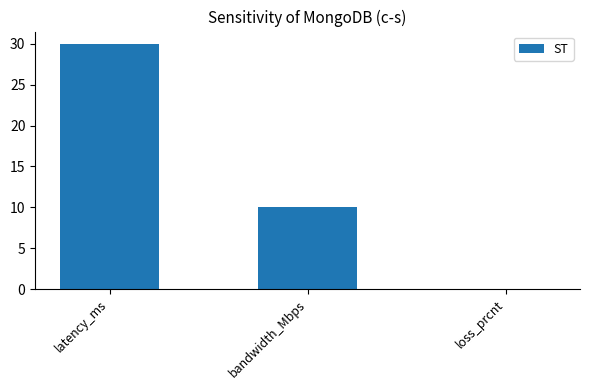

What value does the data have at latency_ms, to the nearest 10?

30